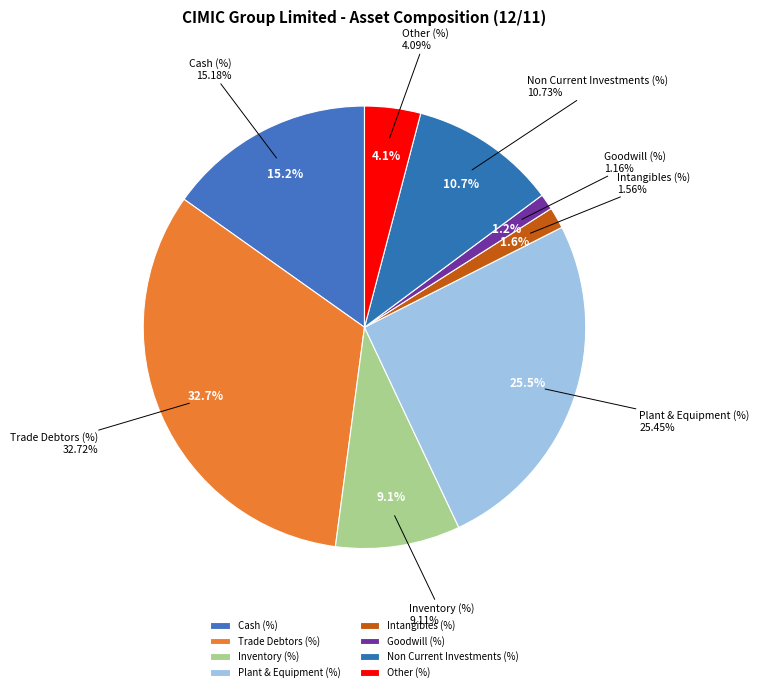

Is the sum of Plant & Equipment (%) and Goodwill (%) greater than half?

No